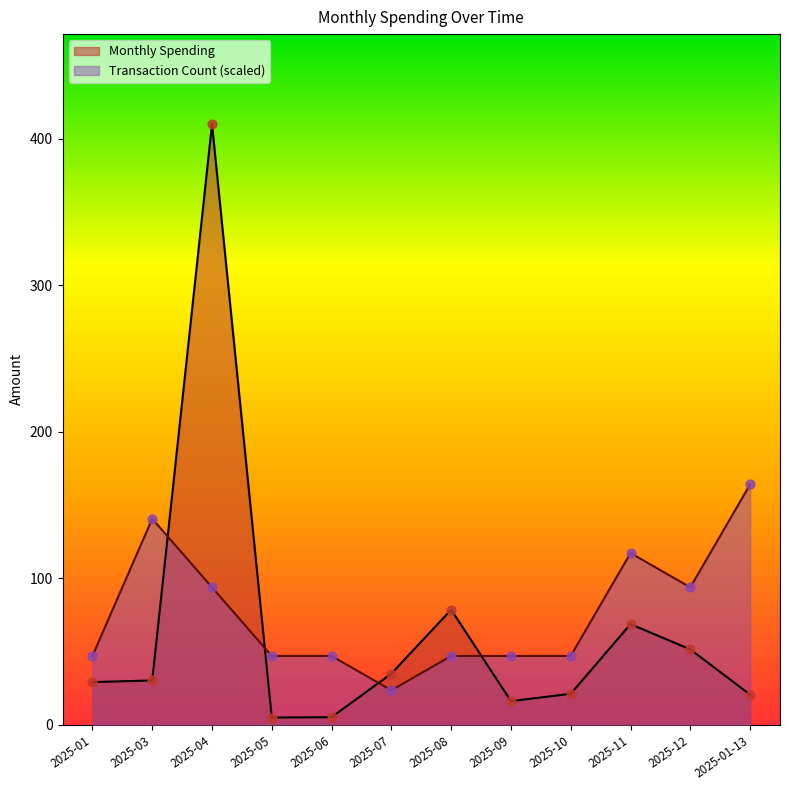

Which series has the widest spread of Y values?

Monthly Spending